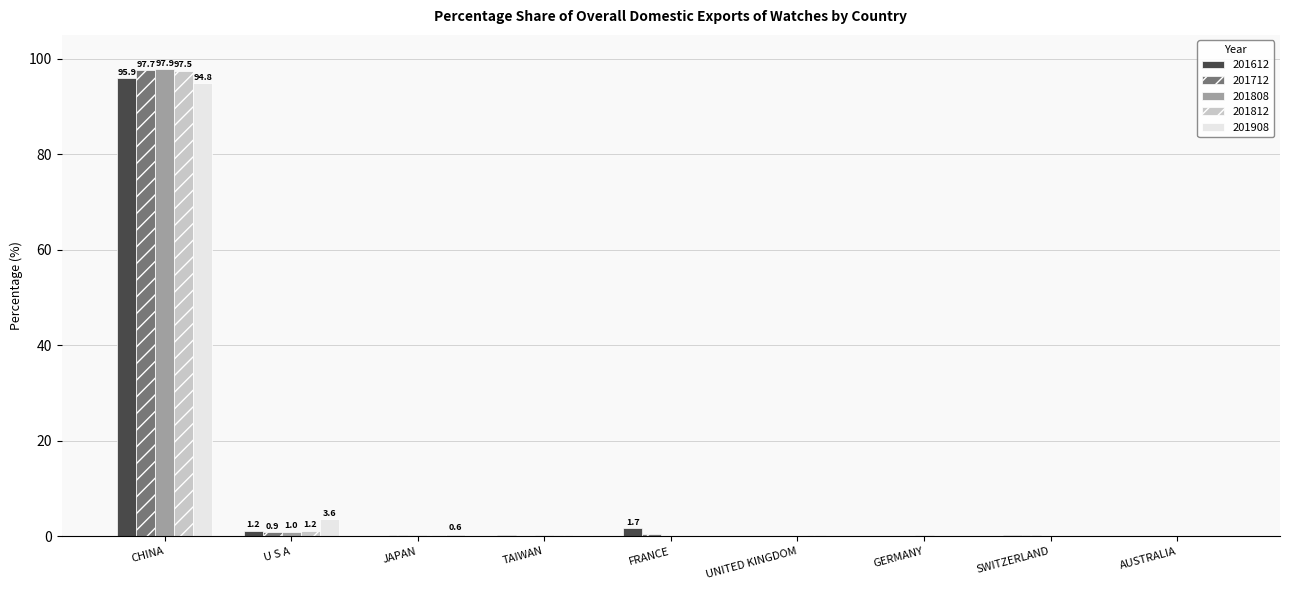

What is the sum of all 201808 values?

99.8